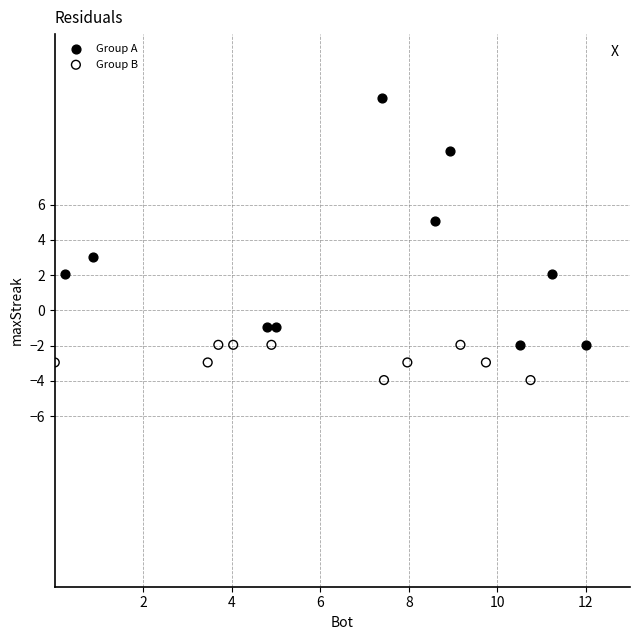

Which series has the largest Y range (max minus min)?

Group A